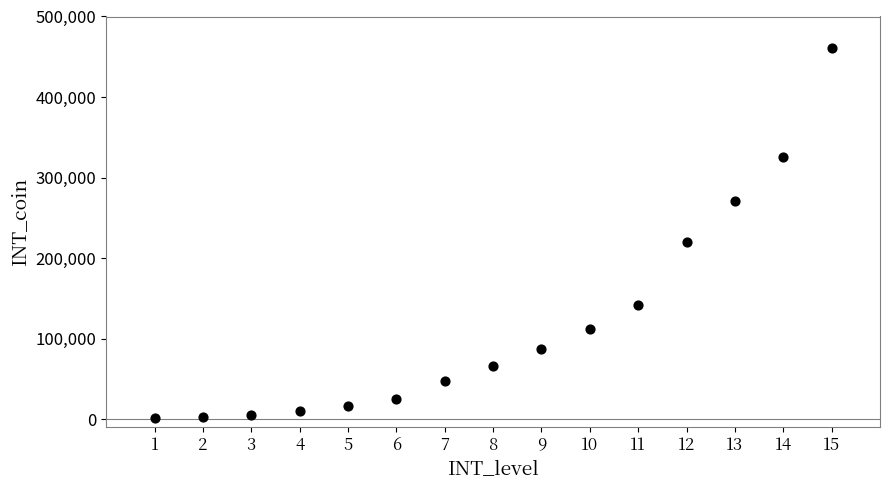

What Y value in the scatter plot is closest to 230796?

220440